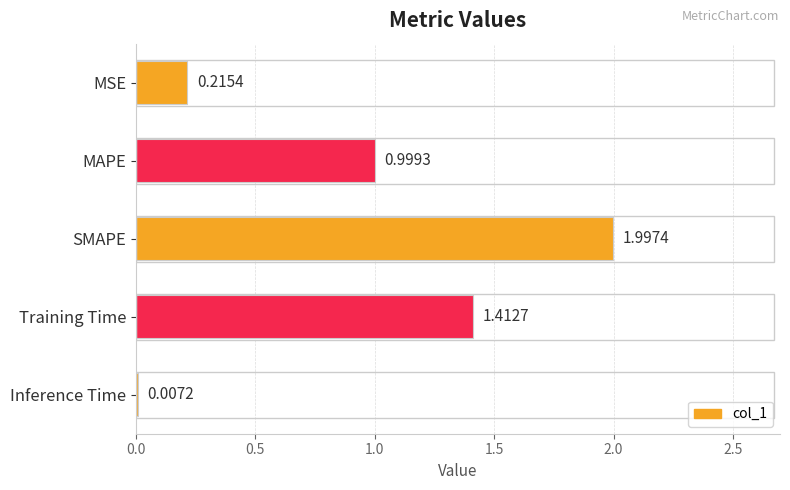

How many series are shown in this chart?

1